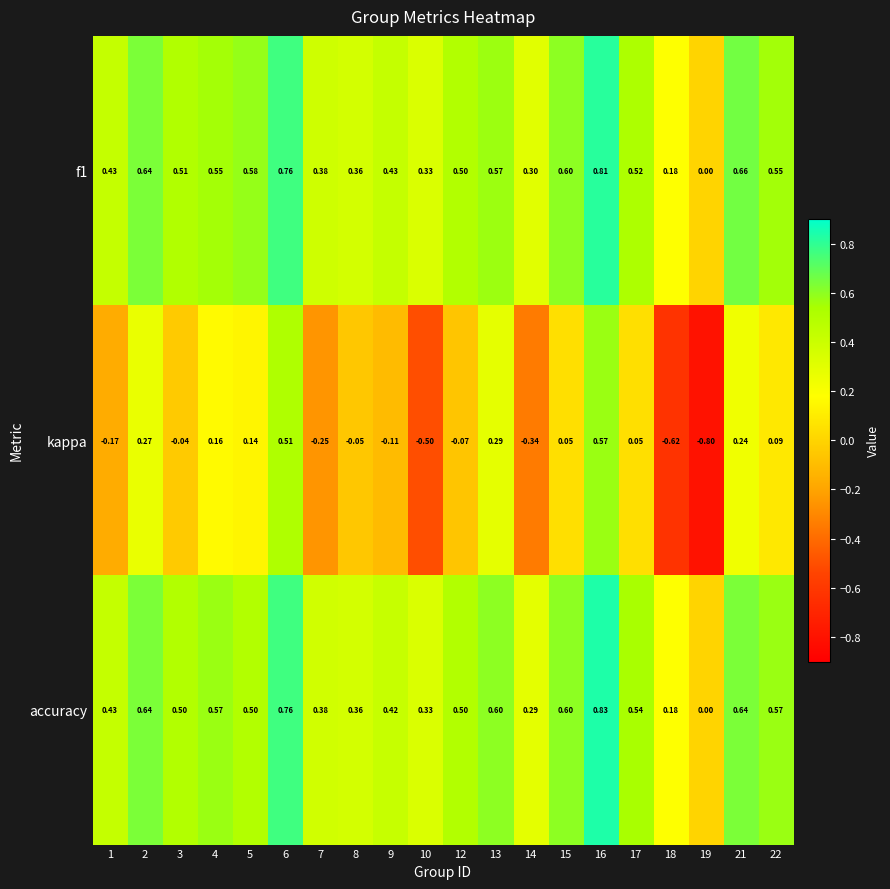

Count the number of categories in the chart.

20